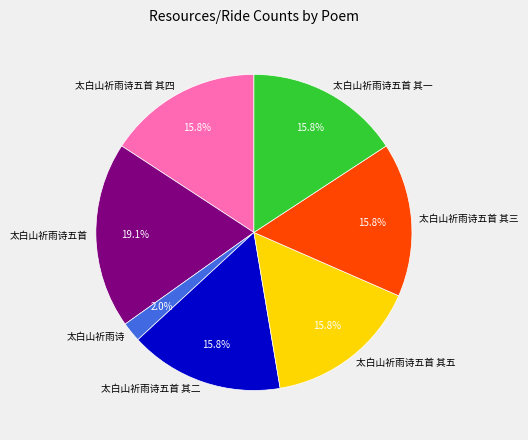

The 太白山祈雨诗 slice represents 2% of the pie. True or false?

True